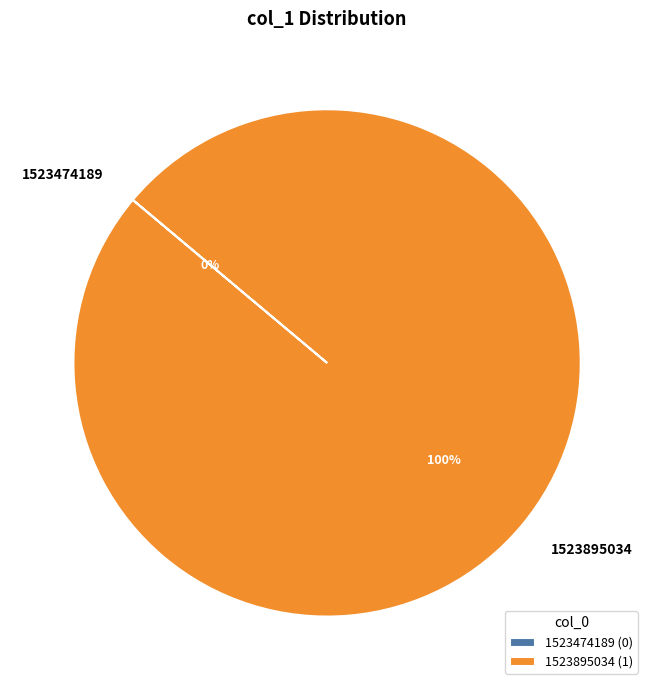

Is there a majority slice in this chart?

Yes